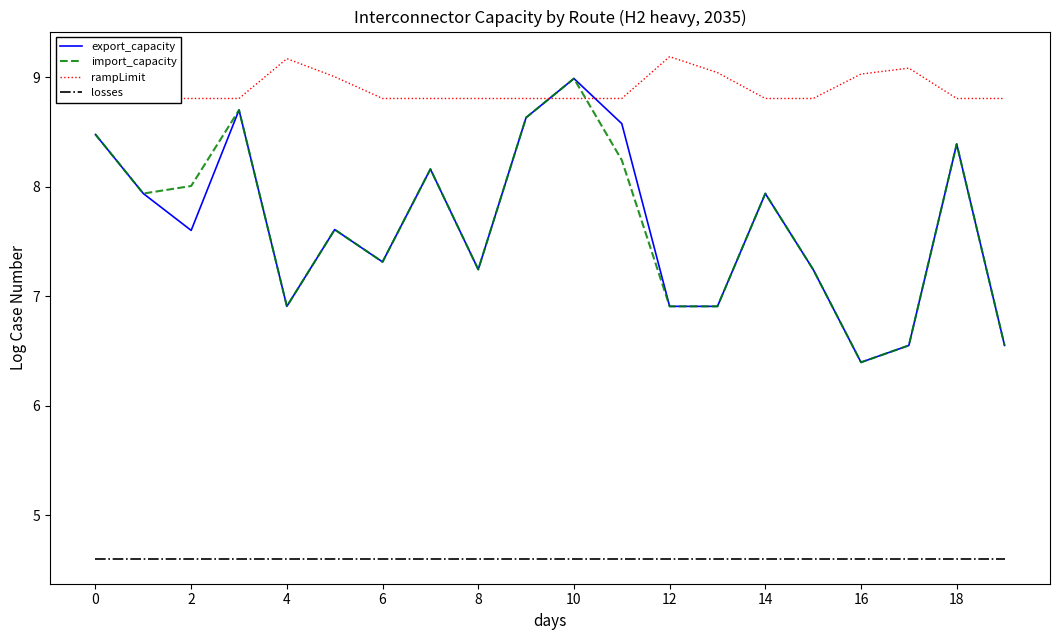

The value of import_capacity at 15 is 7.2. True or false?

True